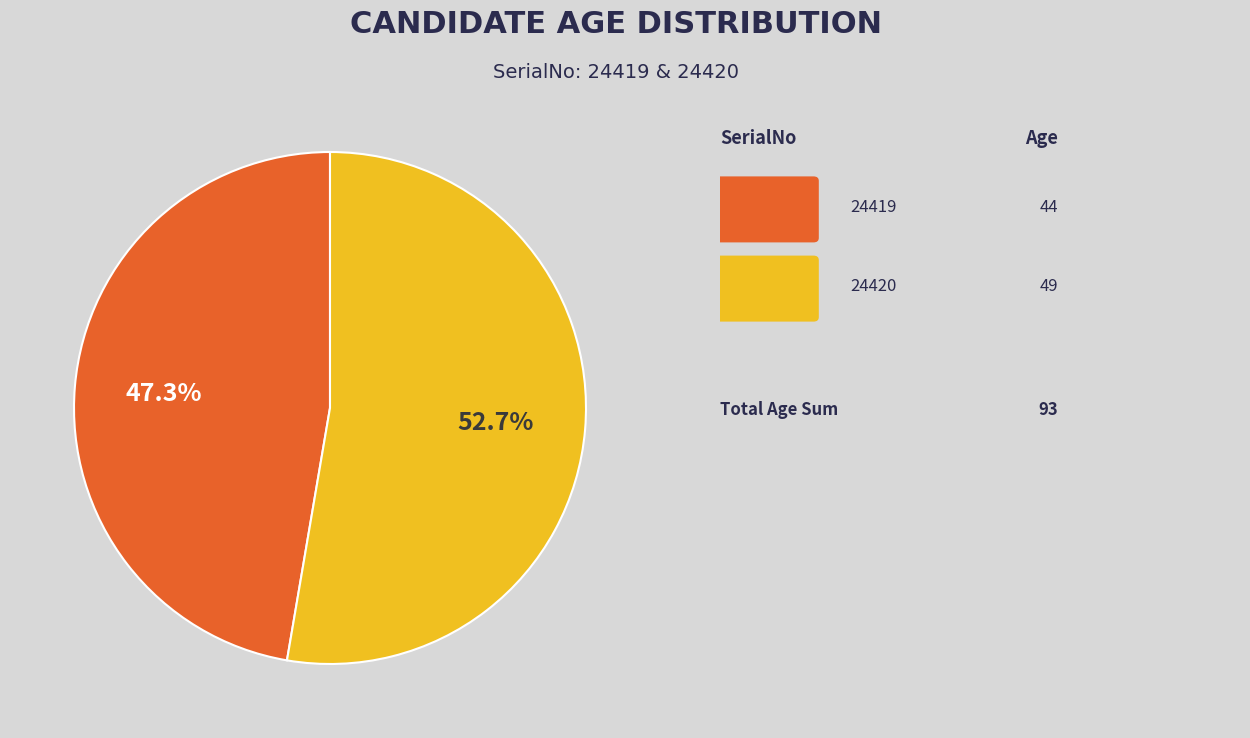

Is there a majority slice in this chart?

Yes